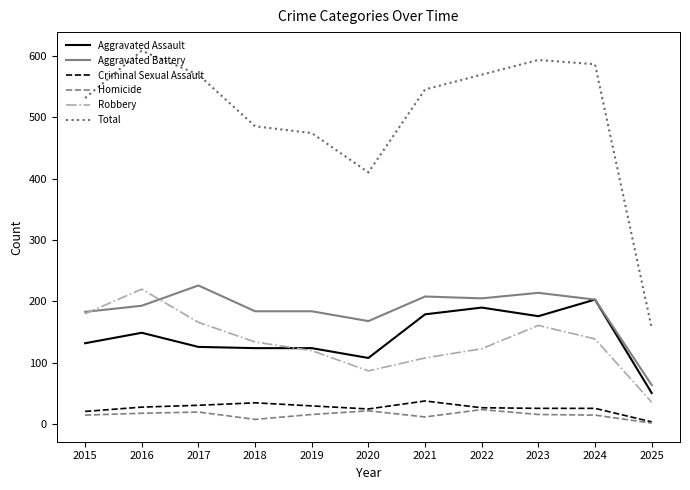

What is the lowest value of the Total series?

157